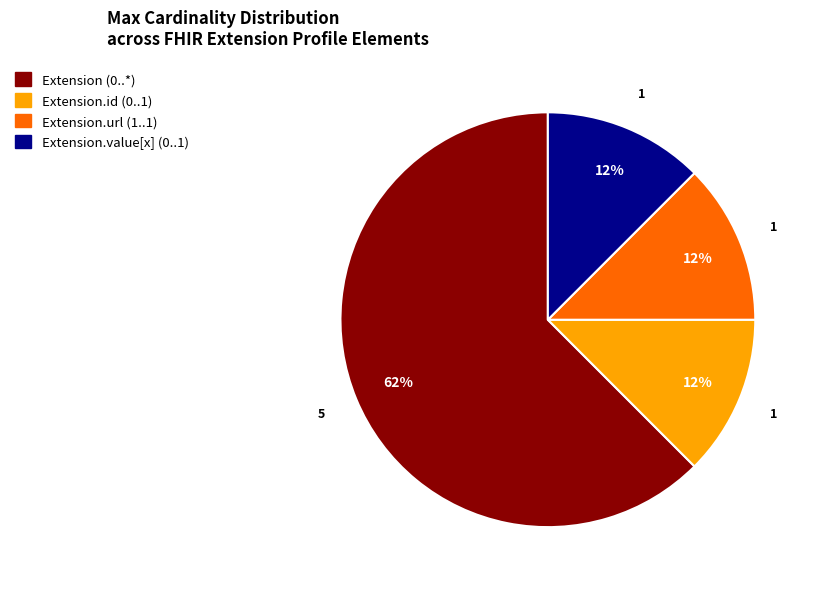

To the nearest percent, what is the average slice percentage?

25%